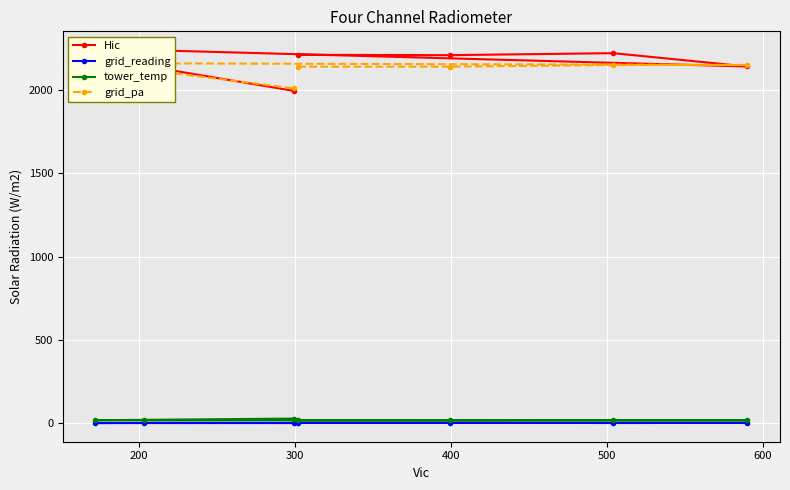

True or false: tower_temp has a value of 7.1 at 700.

False